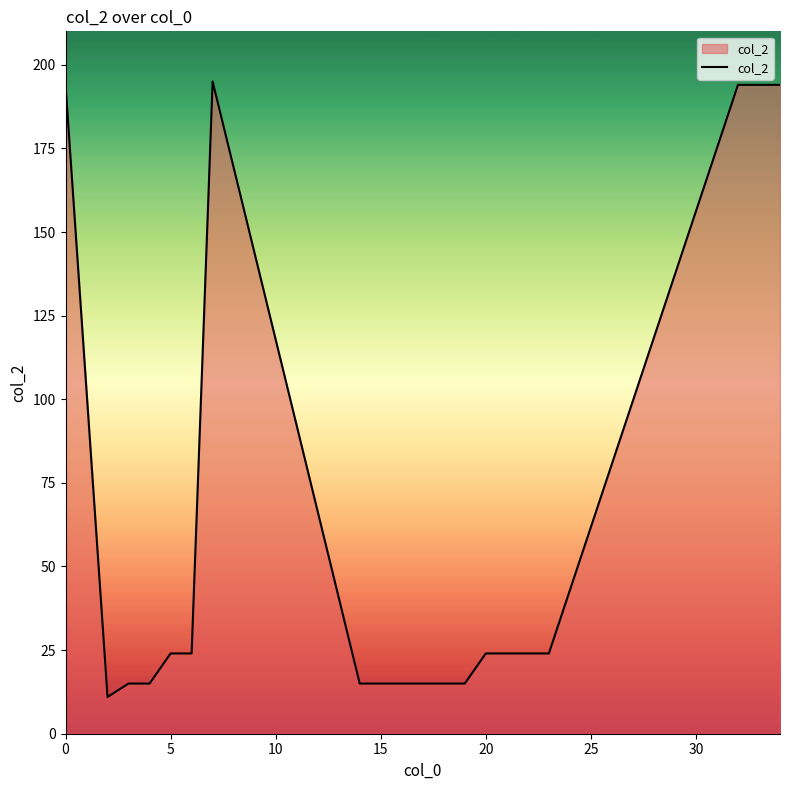

What is the minimum value shown in the chart?

11